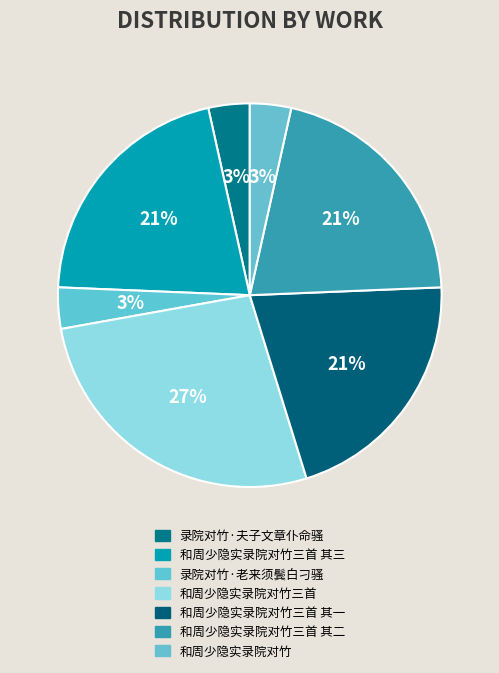

Count the number of slices in the pie.

7